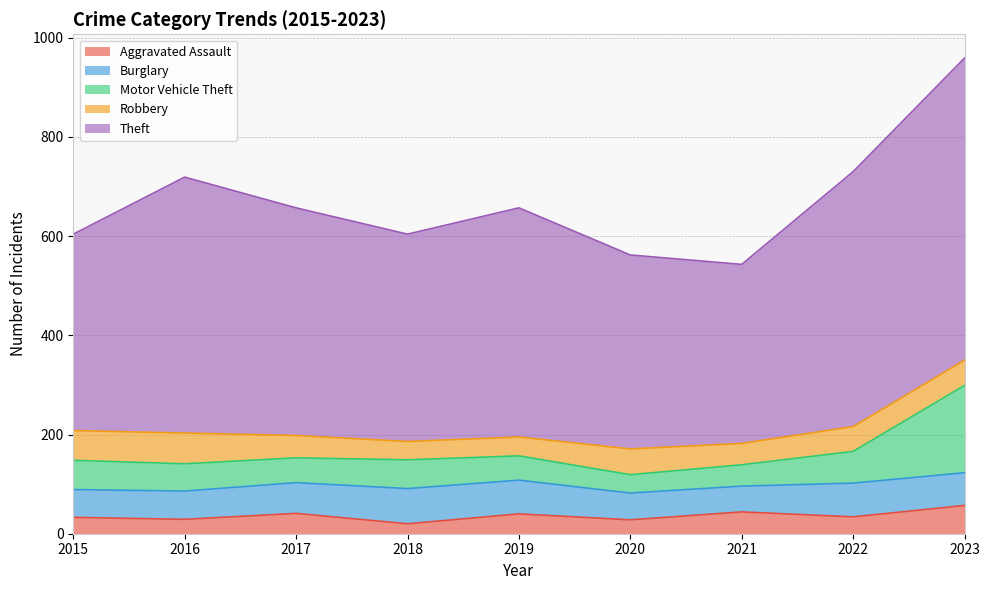

What is the value of the Aggravated Assault point at the 1st from the left?

33